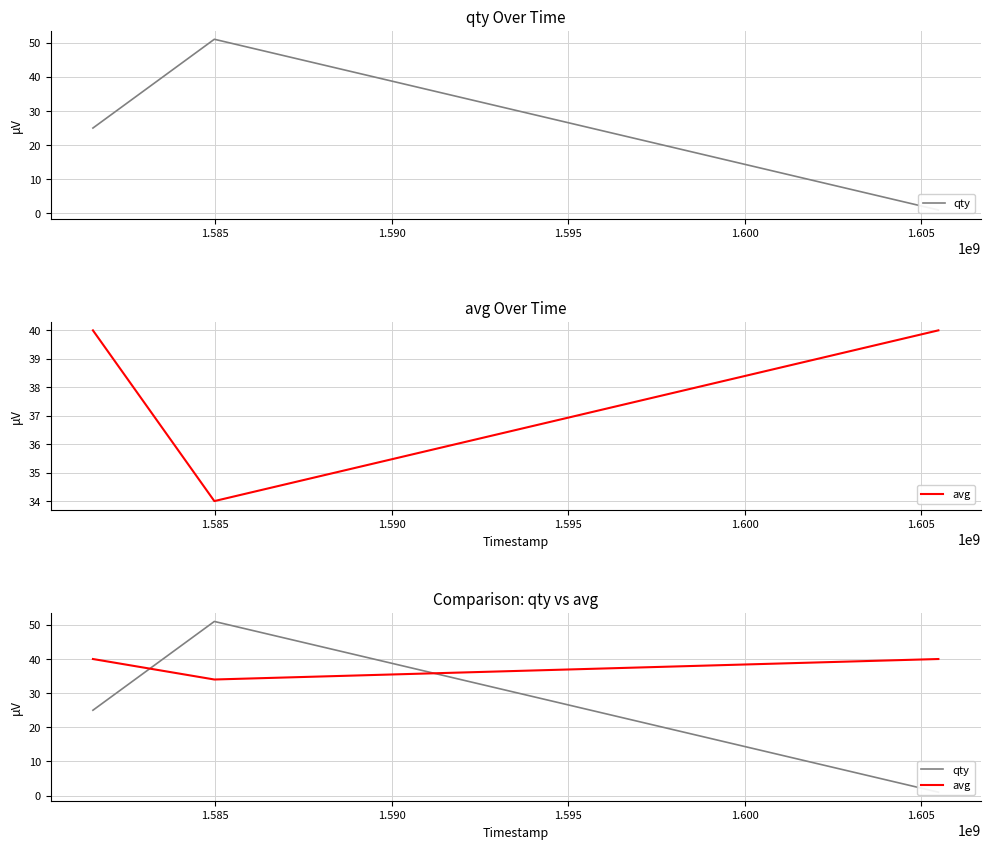

Does the chart have visible grid lines?

Yes